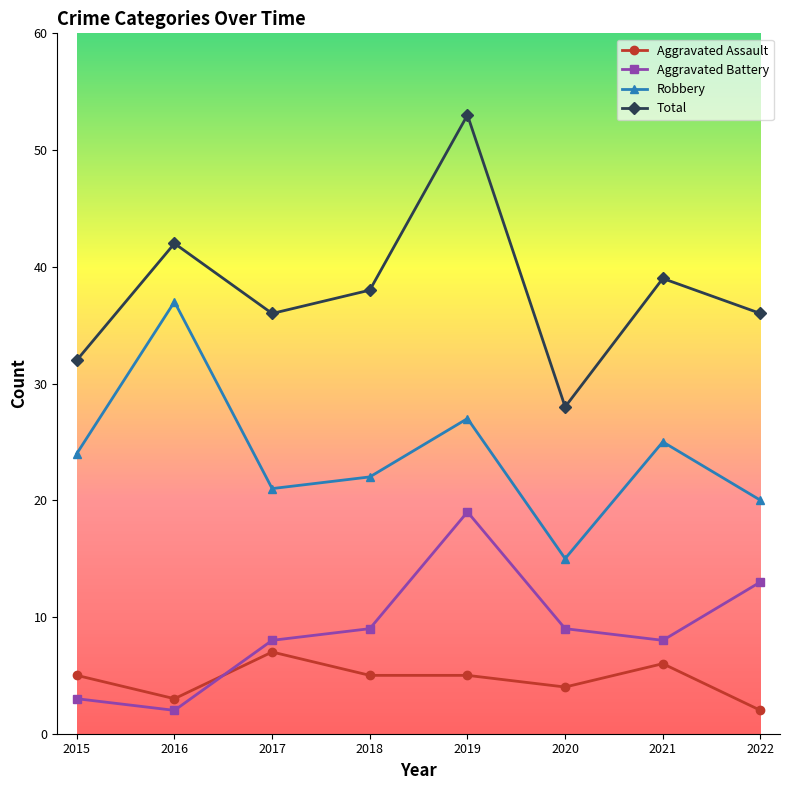

At which category is the sum across all series the highest?

2019